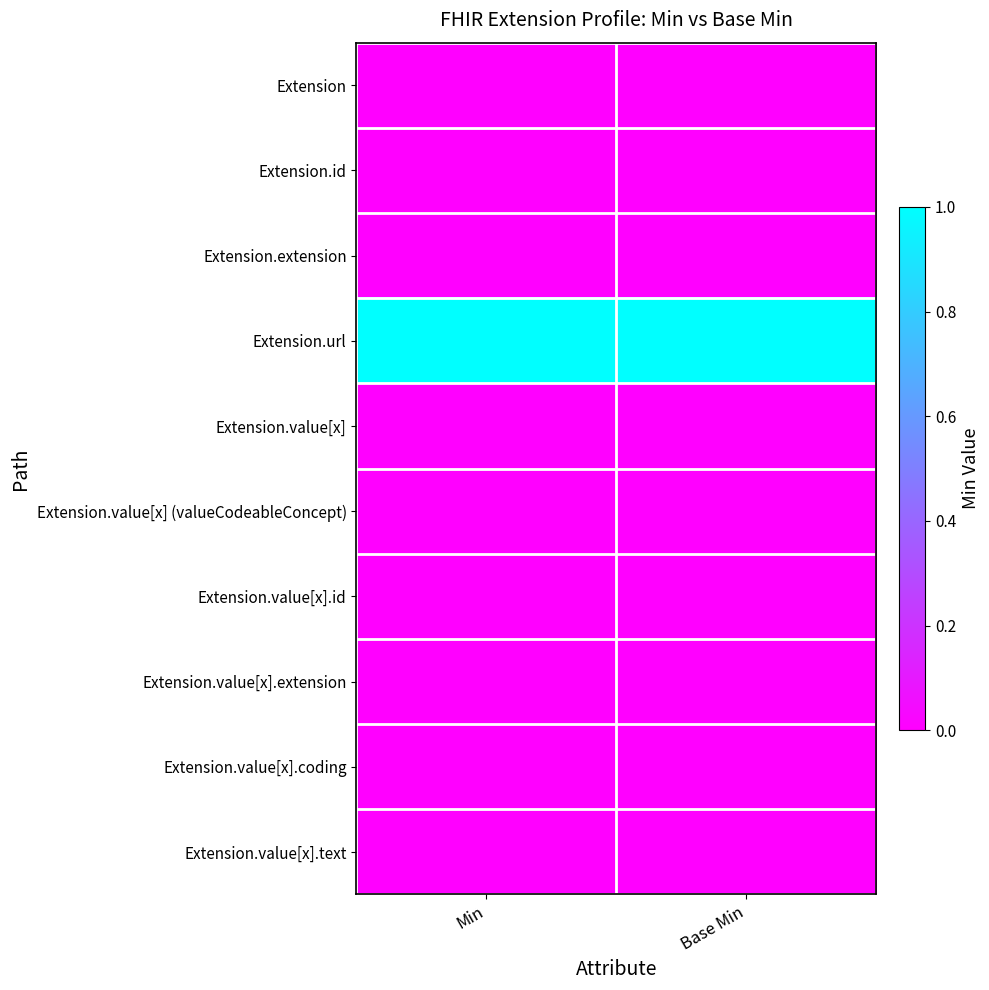

Reading left to right, extract all data points from this chart.

Extension: Min=0	Base Min=0
Extension.id: Min=0	Base Min=0
Extension.extension: Min=0	Base Min=0
Extension.url: Min=1	Base Min=1
Extension.value[x]: Min=0	Base Min=0
Extension.value[x] (valueCodeableConcept): Min=0	Base Min=0
Extension.value[x].id: Min=0	Base Min=0
Extension.value[x].extension: Min=0	Base Min=0
Extension.value[x].coding: Min=0	Base Min=0
Extension.value[x].text: Min=0	Base Min=0